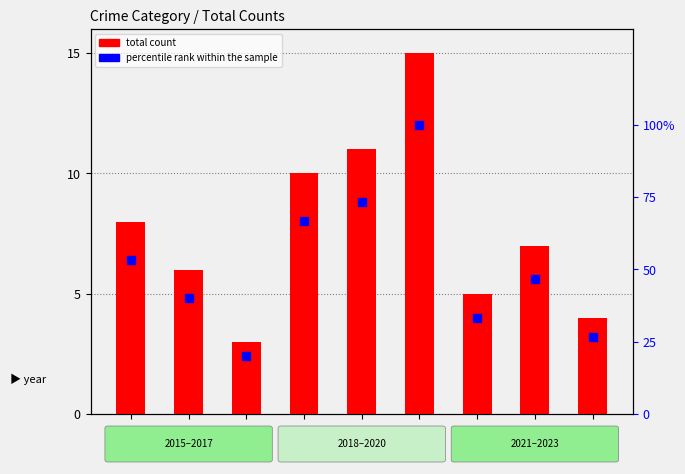

Between 2018 and 2015, which is larger?

2018